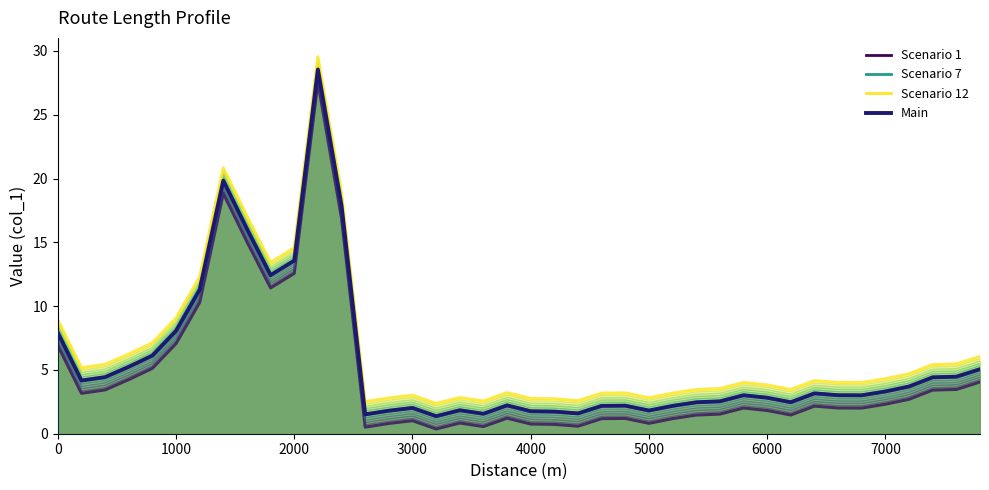

True or false: Scenario 1 has a value of 0.3 at 18.

False